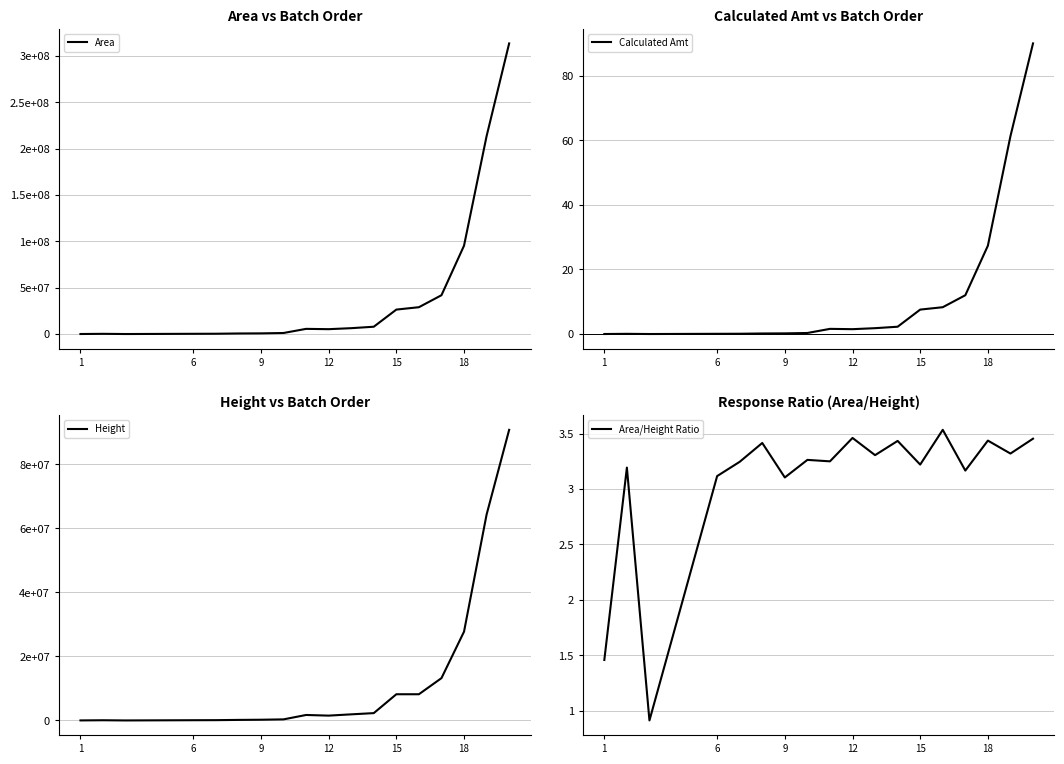

What are all the series names shown in the legend?

Area, Calculated Amt, Height, Area/Height Ratio